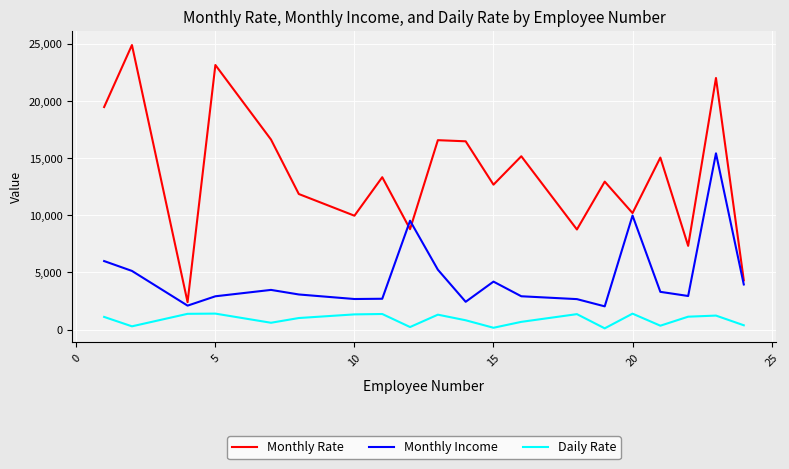

True or false: Daily Rate and Monthly Rate intersect in this chart.

False